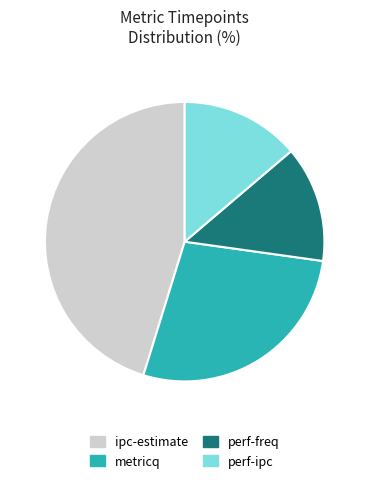

Is there any slice that represents more than half of the pie?

No